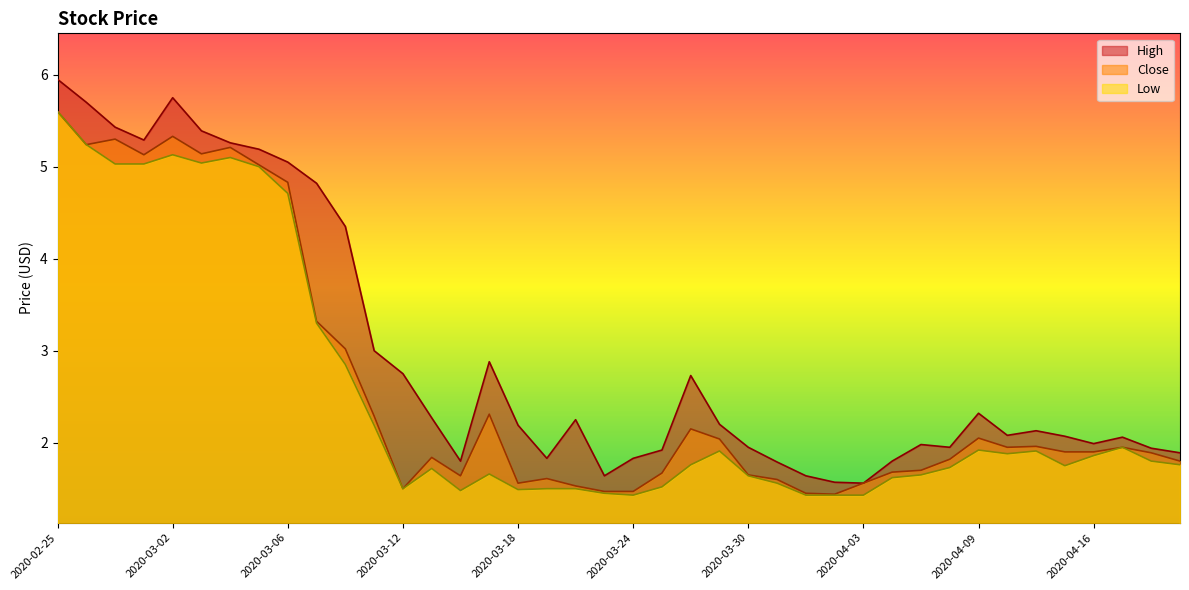

How many lines are shown in the chart?

3